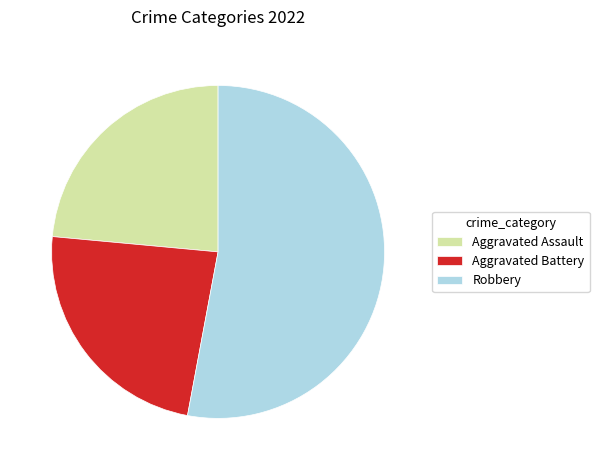

Do Aggravated Battery and Aggravated Assault together represent more than half of the pie?

No